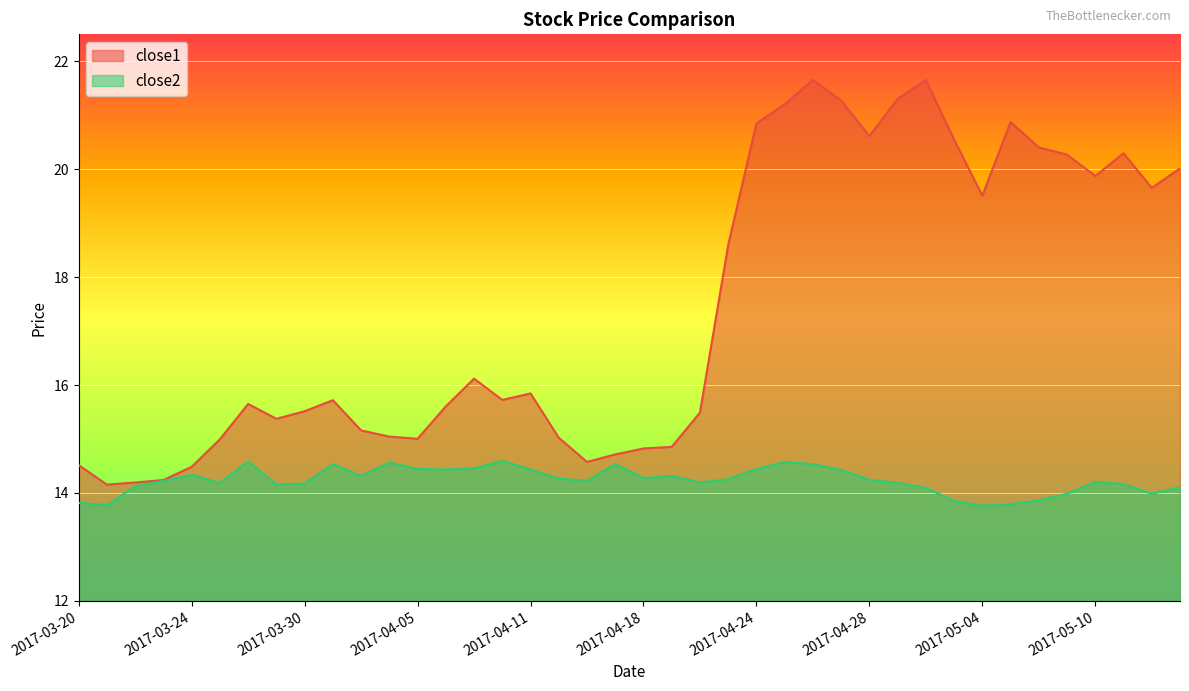

How many interior local peaks does the close1 series have?

8